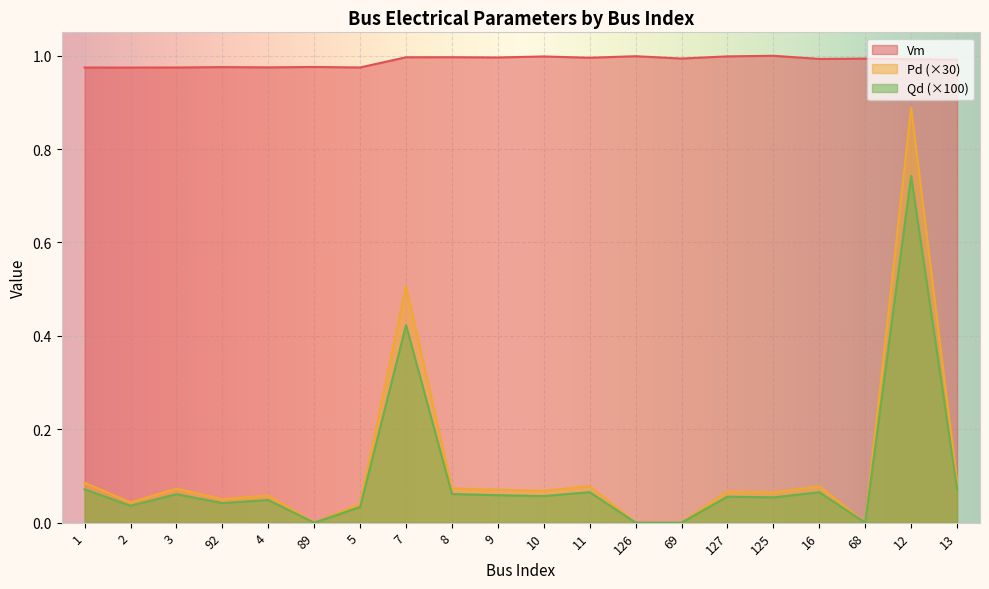

Which label corresponds to the largest value in the chart?

125